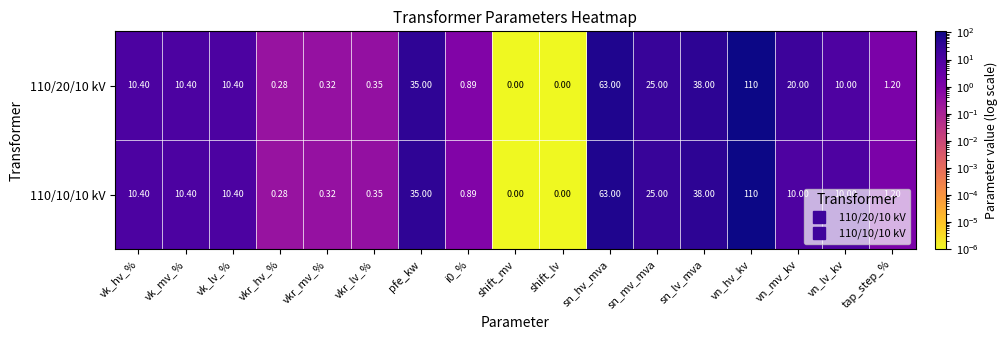

Which label corresponds to the largest value in the chart?

vn_hv_kv